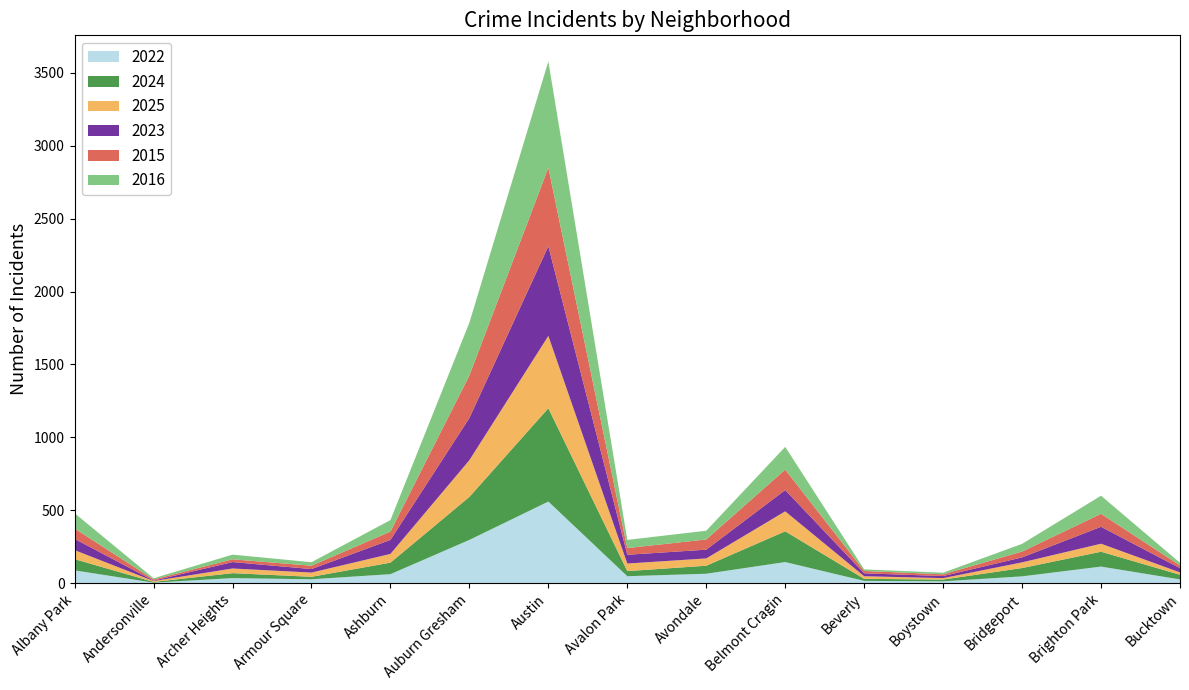

Reading left to right, what are all the values shown in this chart?

2022: 88	4	35	27	62	297	560	48	65	145	16	13	47	114	26
2024: 77	5	34	17	79	295	640	35	55	211	14	12	57	102	32
2025: 62	6	32	29	60	252	496	52	50	137	18	10	39	55	16
2023: 77	3	44	24	96	289	615	60	60	146	20	14	34	116	29
2015: 71	8	19	23	57	292	538	46	70	140	16	12	40	89	19
2016: 105	8	32	24	79	362	729	56	60	156	11	11	53	124	18